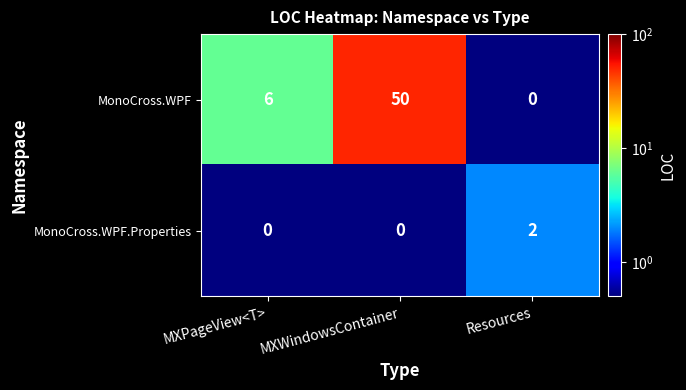

List the series in order of their peak value, lowest first.

MonoCross.WPF.Properties, MonoCross.WPF